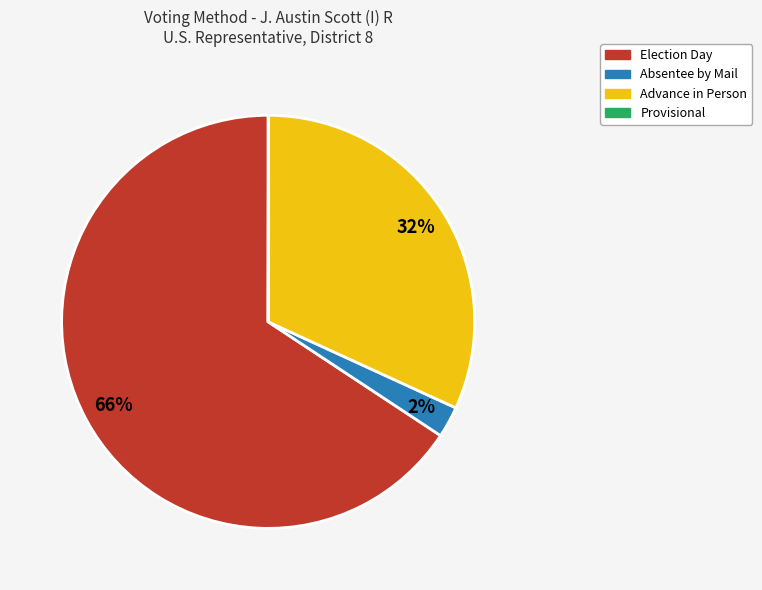

Which has a higher value, Election Day or Advance in Person?

Election Day